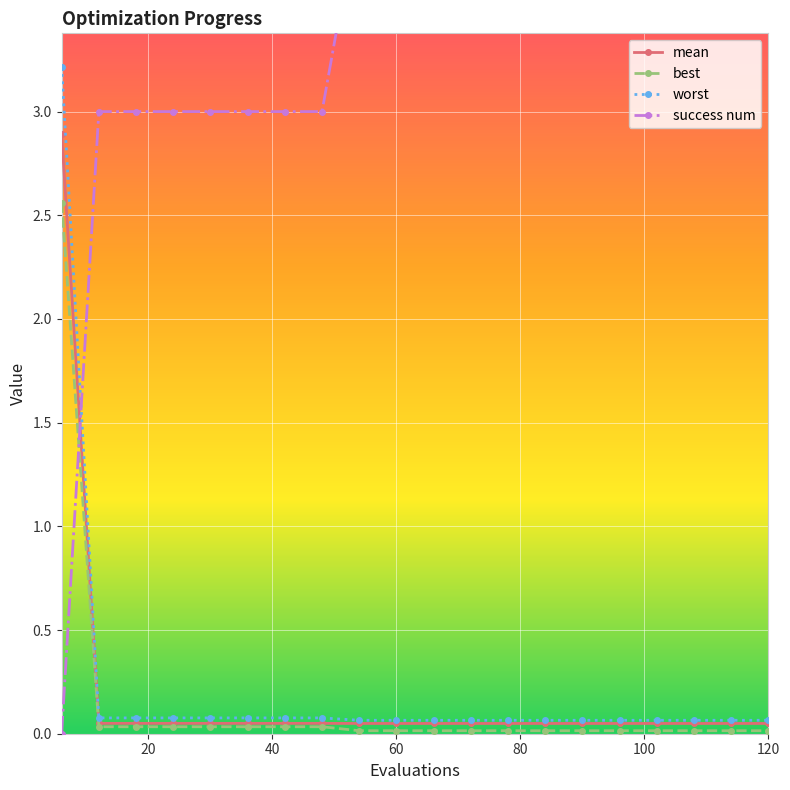

What is the highest value of the worst series?

3.2